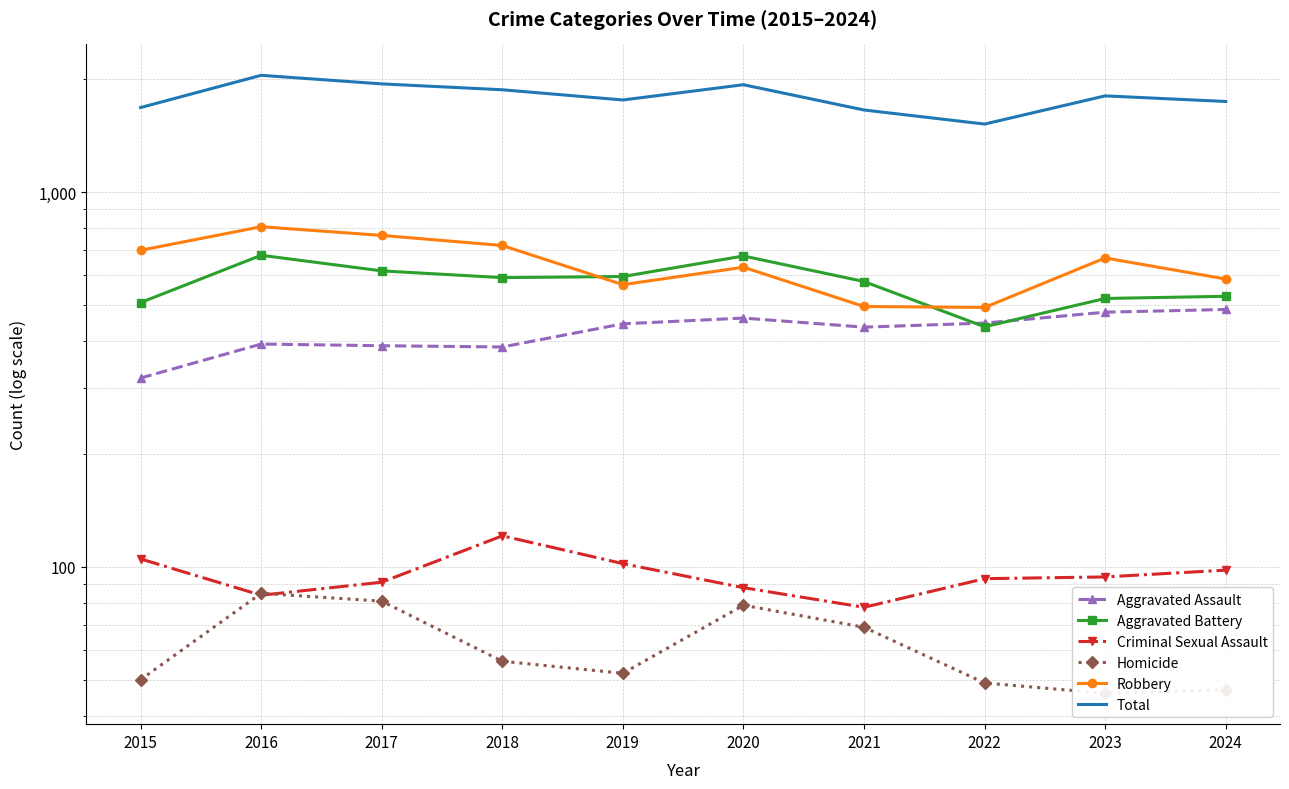

At 2022, list the series in order from smallest to largest.

Homicide, Criminal Sexual Assault, Aggravated Battery, Aggravated Assault, Robbery, Total